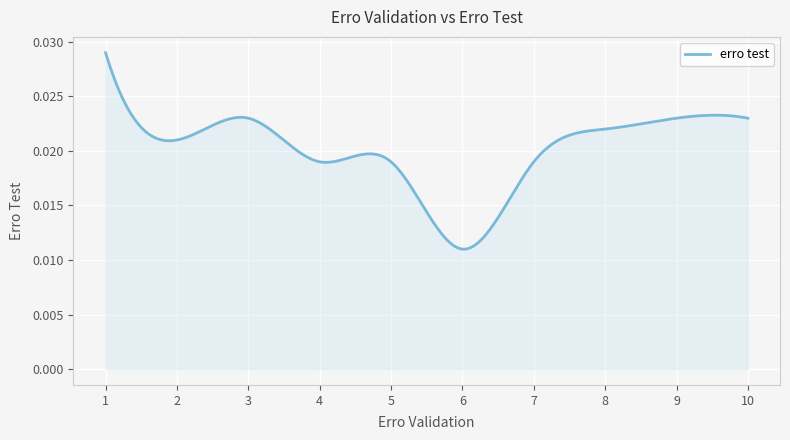

How many lines are shown in the chart?

1